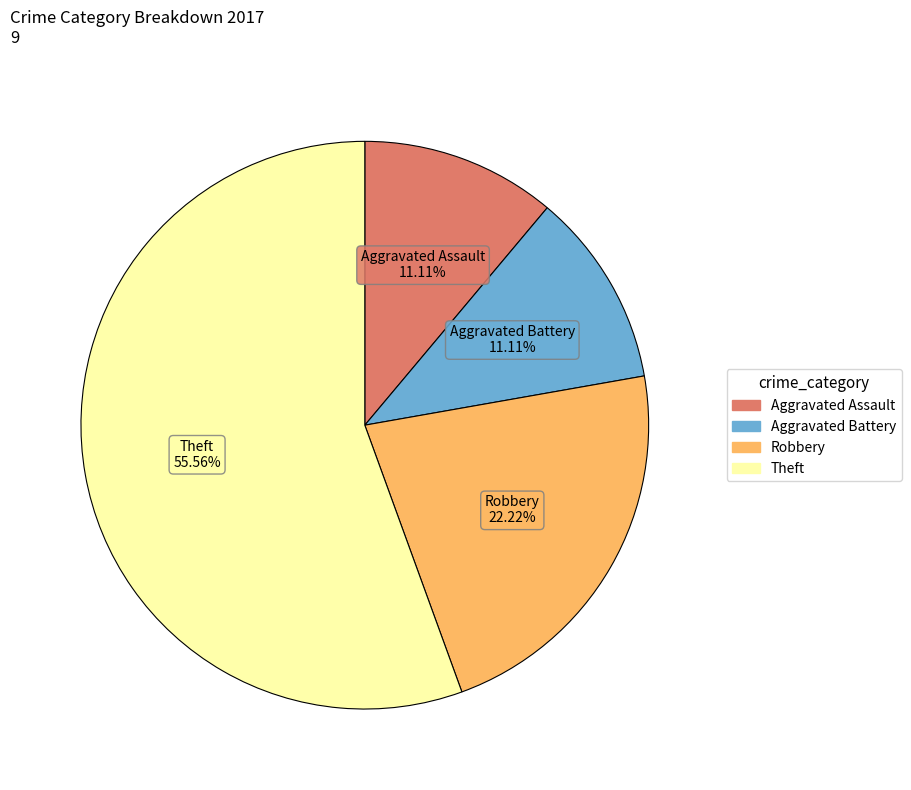

To the nearest percent, what is the difference between the largest and smallest slice percentages?

44%